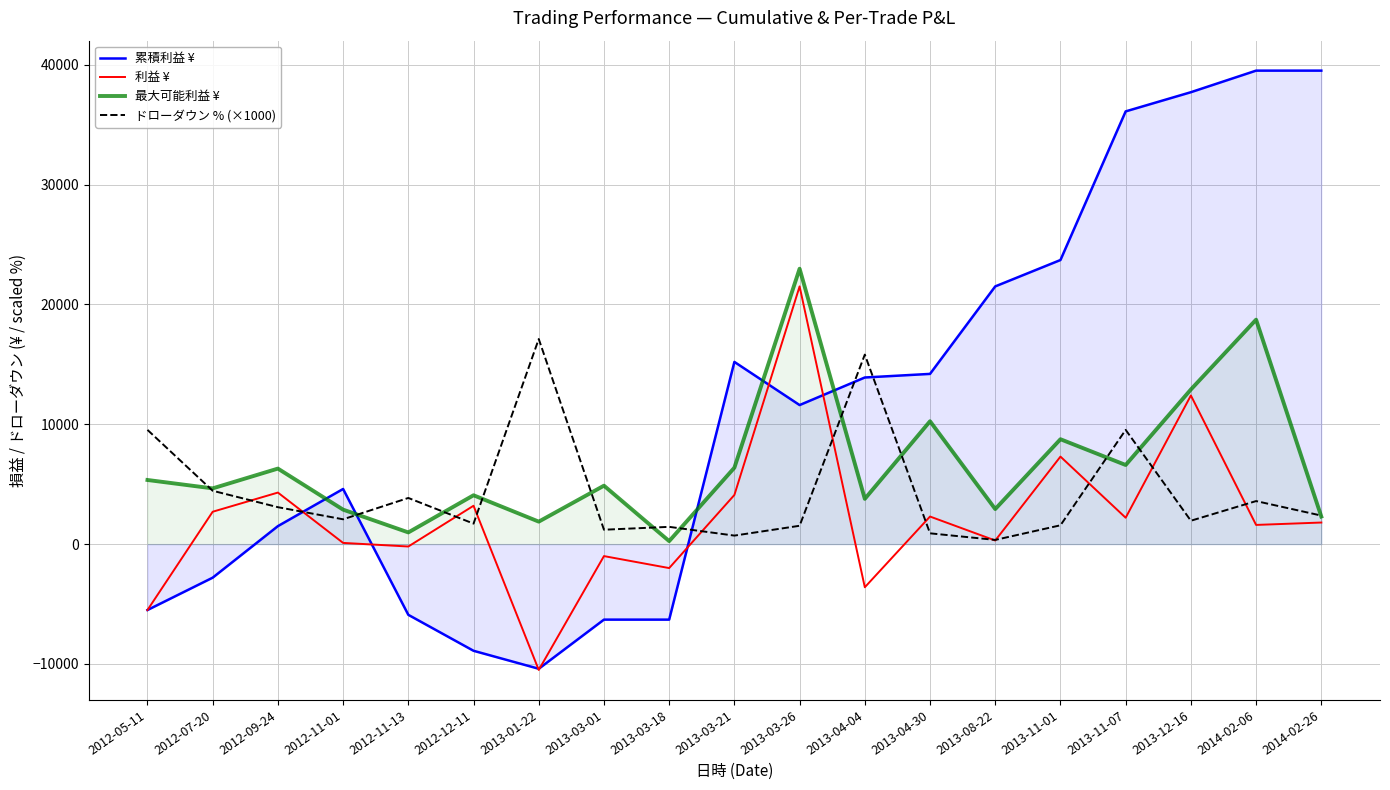

Does the chart display data point markers on the line(s)?

No